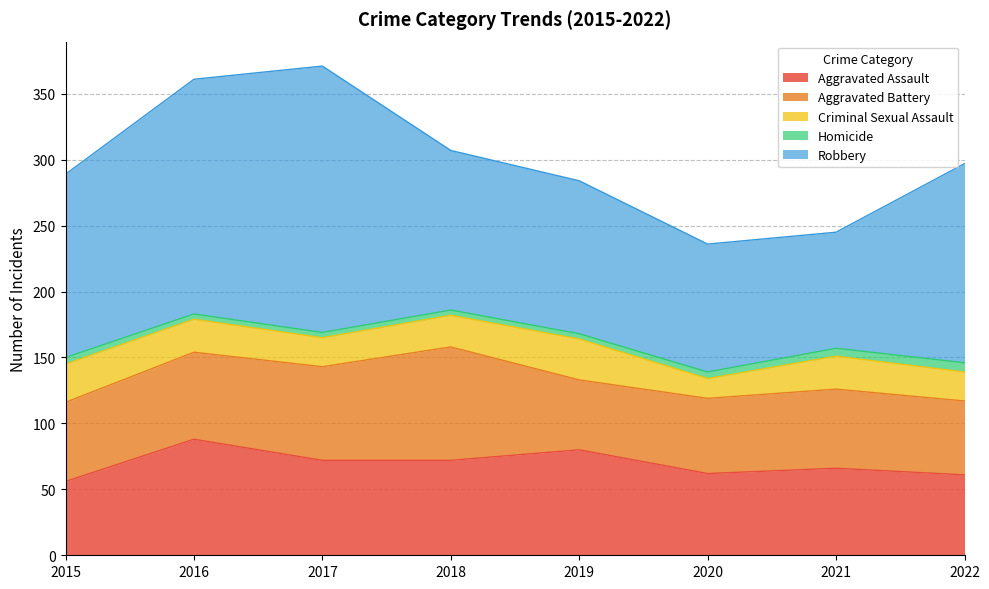

True or false: Criminal Sexual Assault and Homicide intersect in this chart.

False